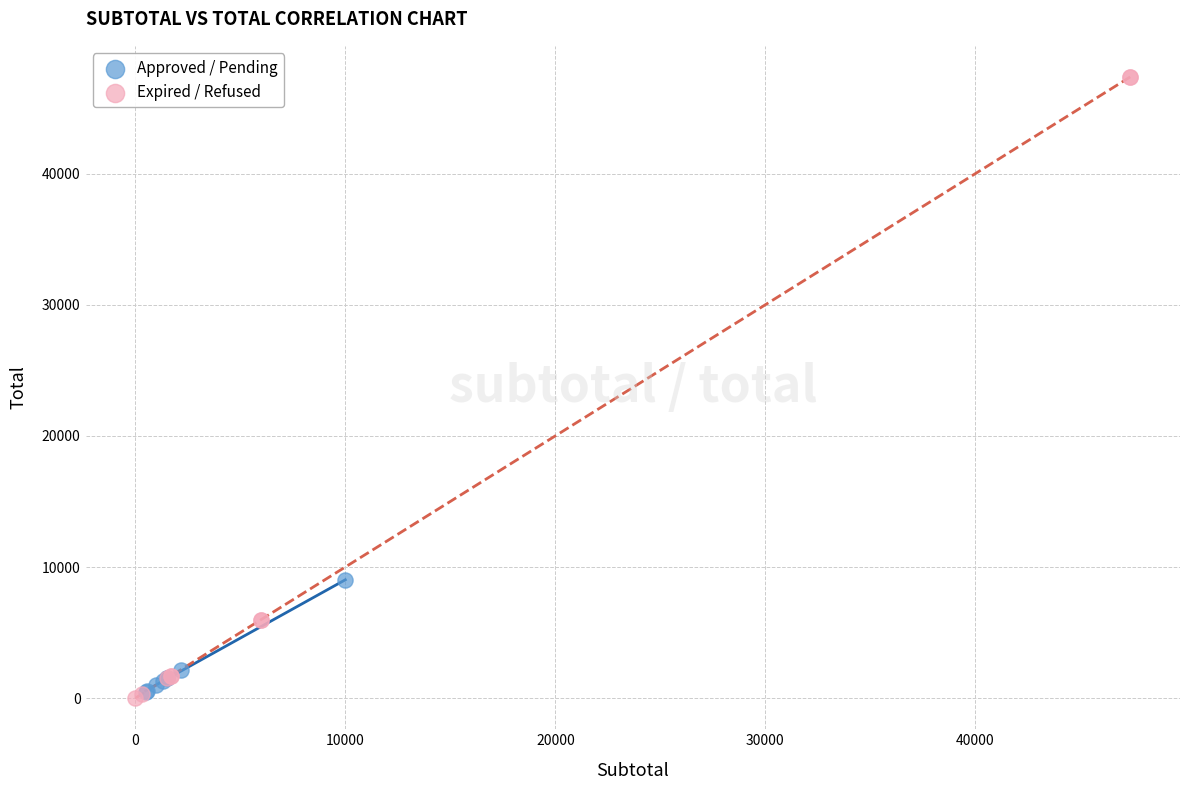

Which series has the widest spread of Y values?

Expired / Refused